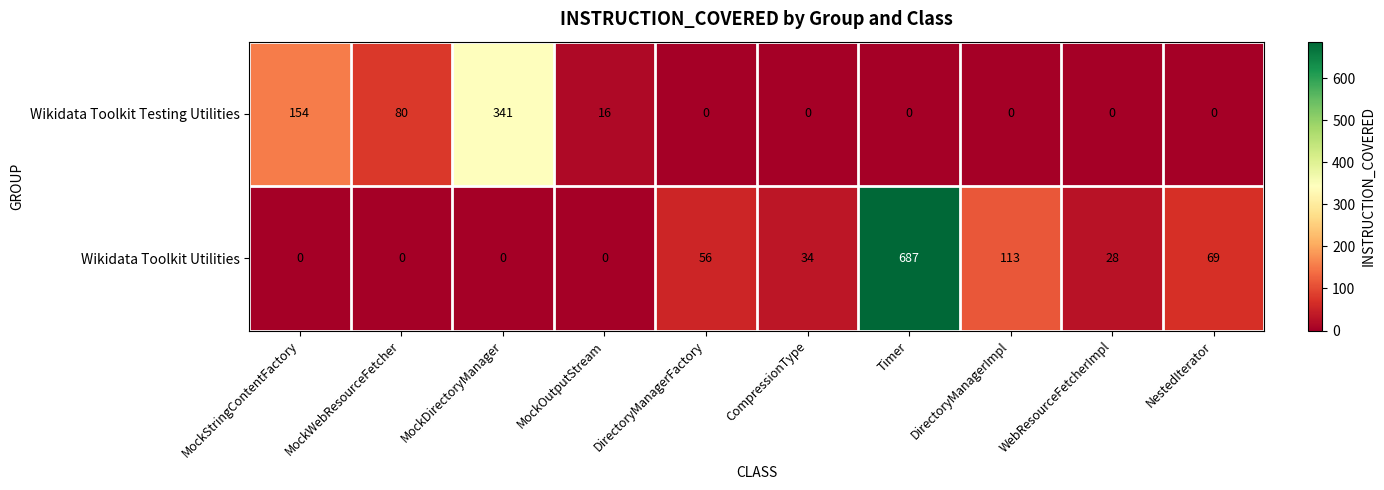

Which series has the largest total across all categories?

Wikidata Toolkit Utilities